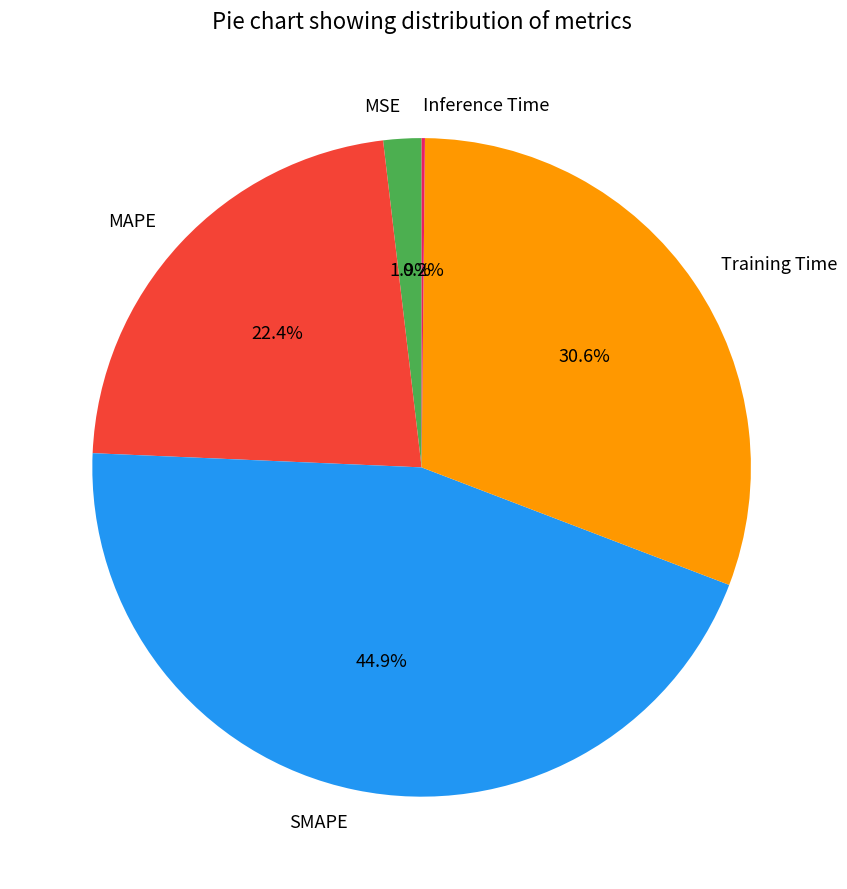

What percentage is the SMAPE slice, to the nearest percent?

45%